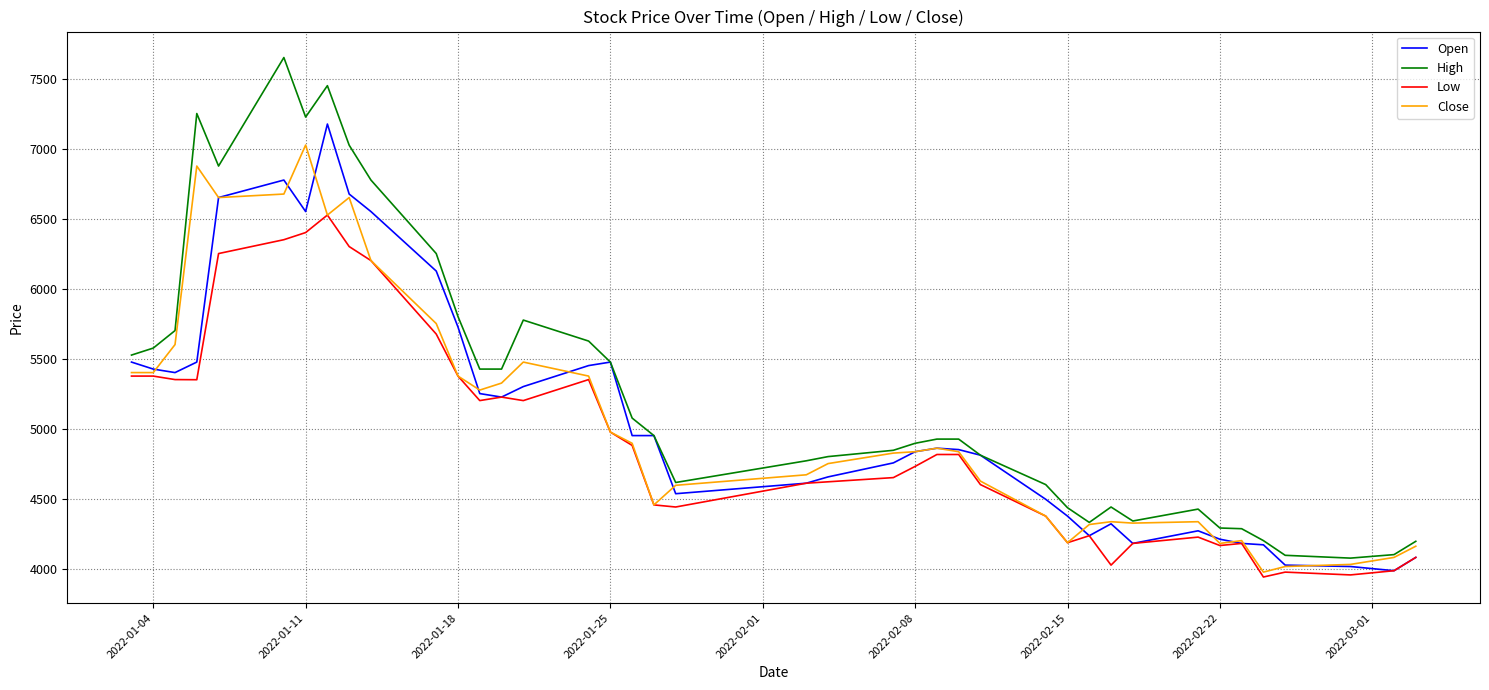

What is the greatest value displayed?

7650